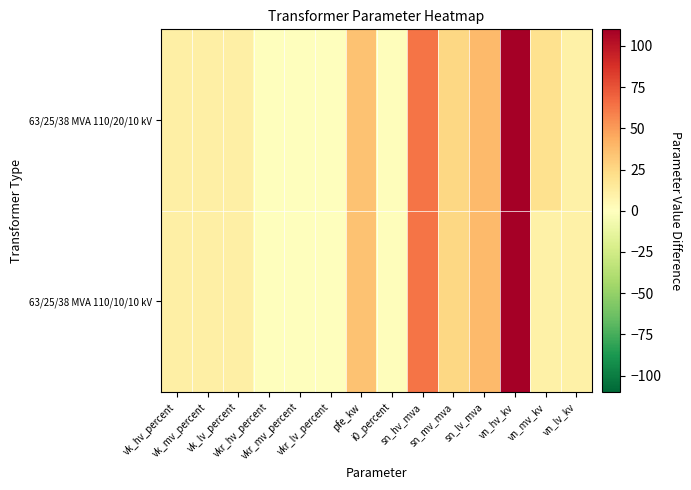

Rank the series at vn_lv_kv from lowest to highest value.

63/25/38 MVA 110/20/10 kV, 63/25/38 MVA 110/10/10 kV